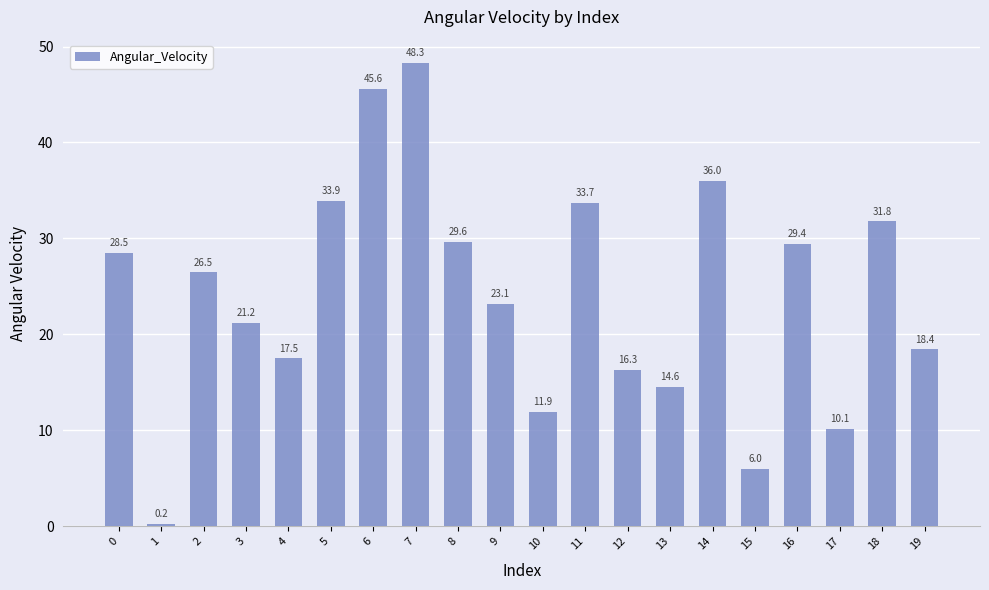

What is the average value?

24.1